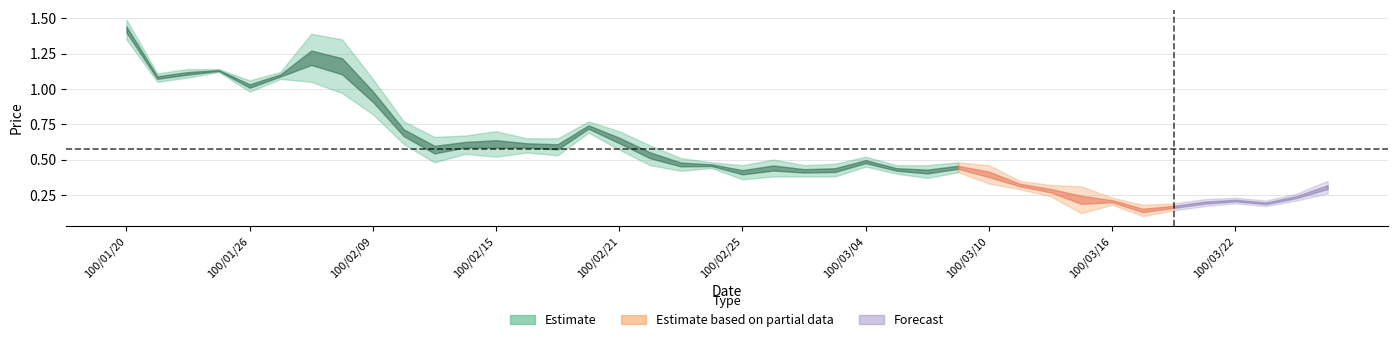

Which label corresponds to the largest value in the chart?

100/01/20